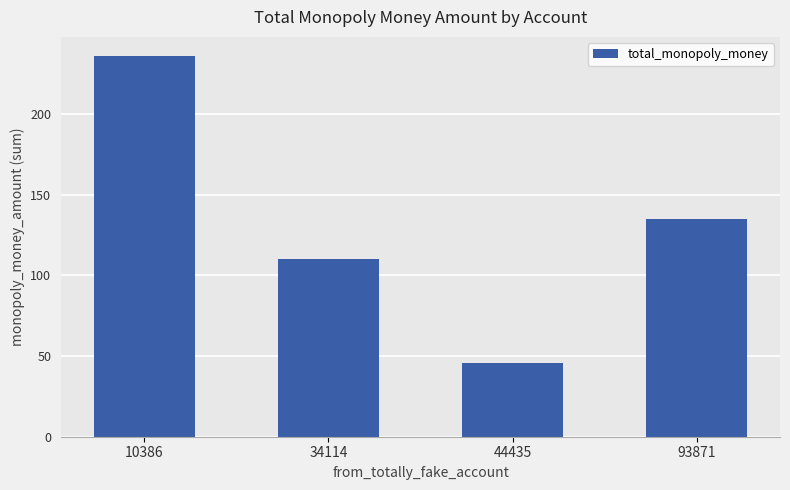

Reading left to right, list all the values displayed in this chart.

236.1	110.0	45.5	135.0